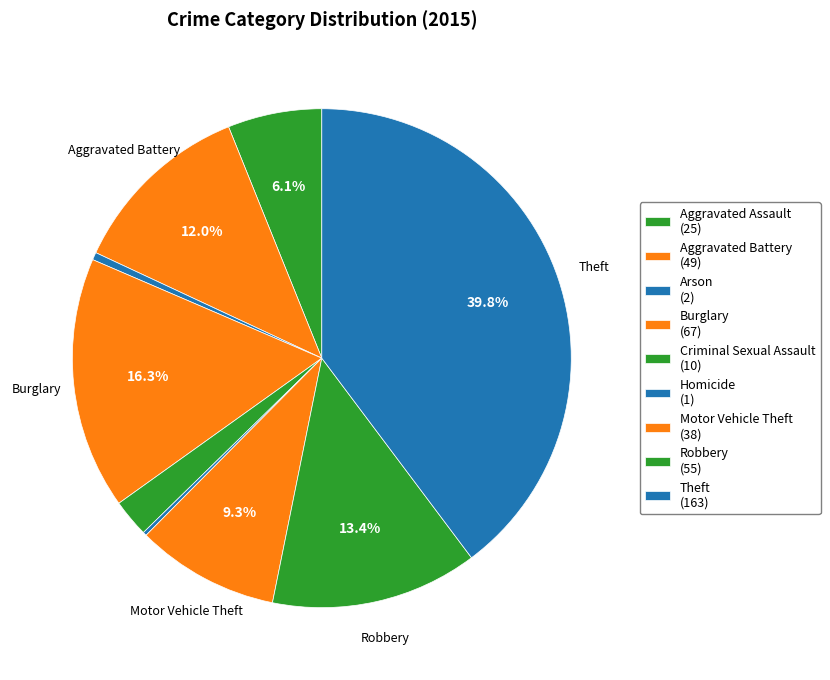

What percentage is the Aggravated Battery slice, to the nearest percent?

12%